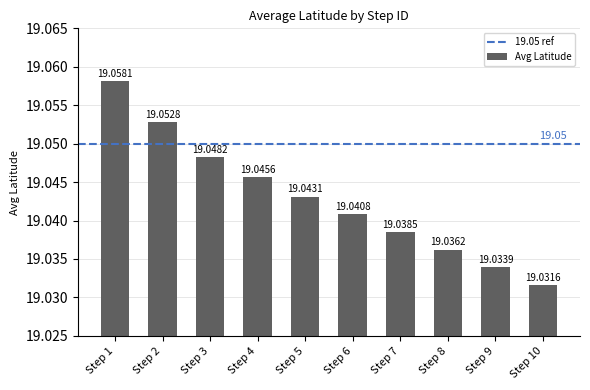

Which has a higher value, Step 10 or Step 1?

Step 1